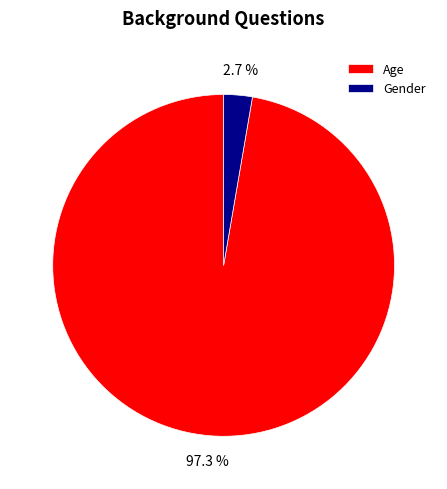

Does Age represent more than half of the total?

Yes